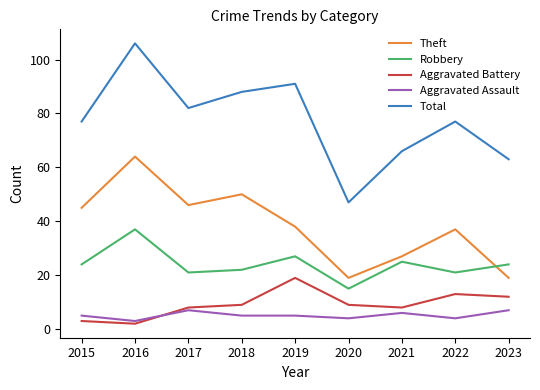

Which series has the widest spread of values?

Total